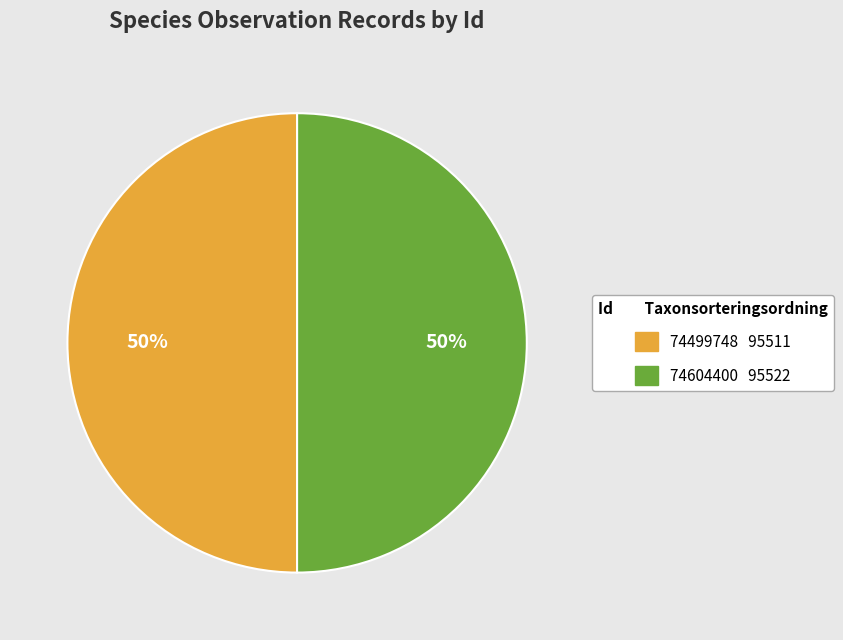

What percentage is the 74499748 slice, to the nearest percent?

50%